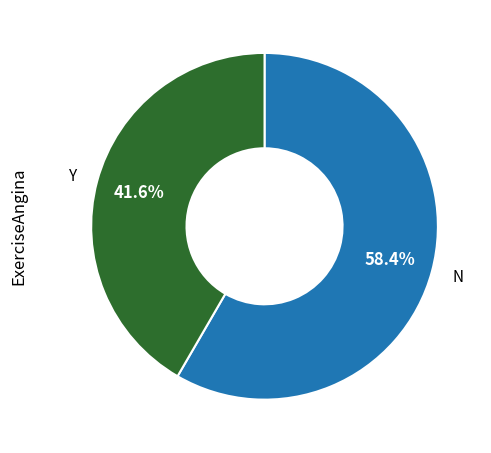

To the nearest percent, what portion does Y represent?

42%